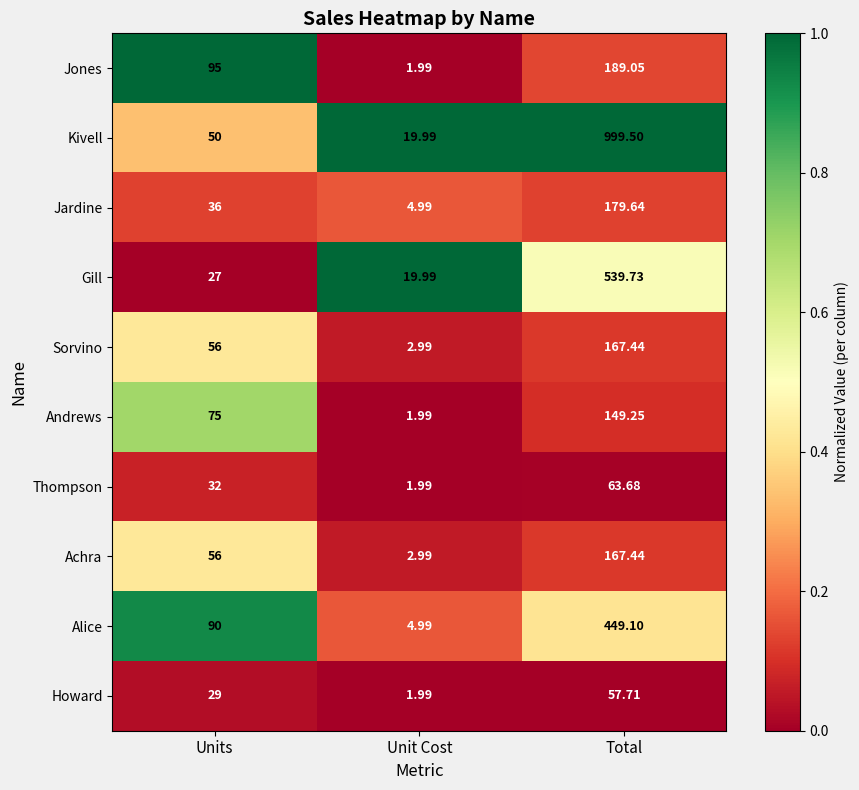

At which category is the sum across all series the highest?

Total